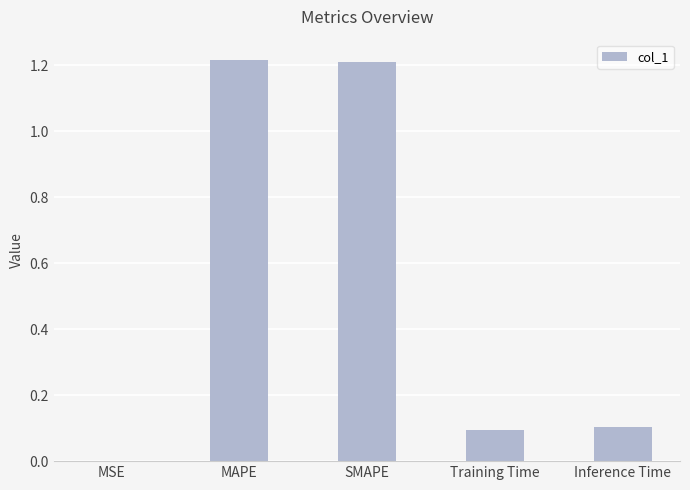

What is the sum of the values at MAPE and Training Time?

1.3